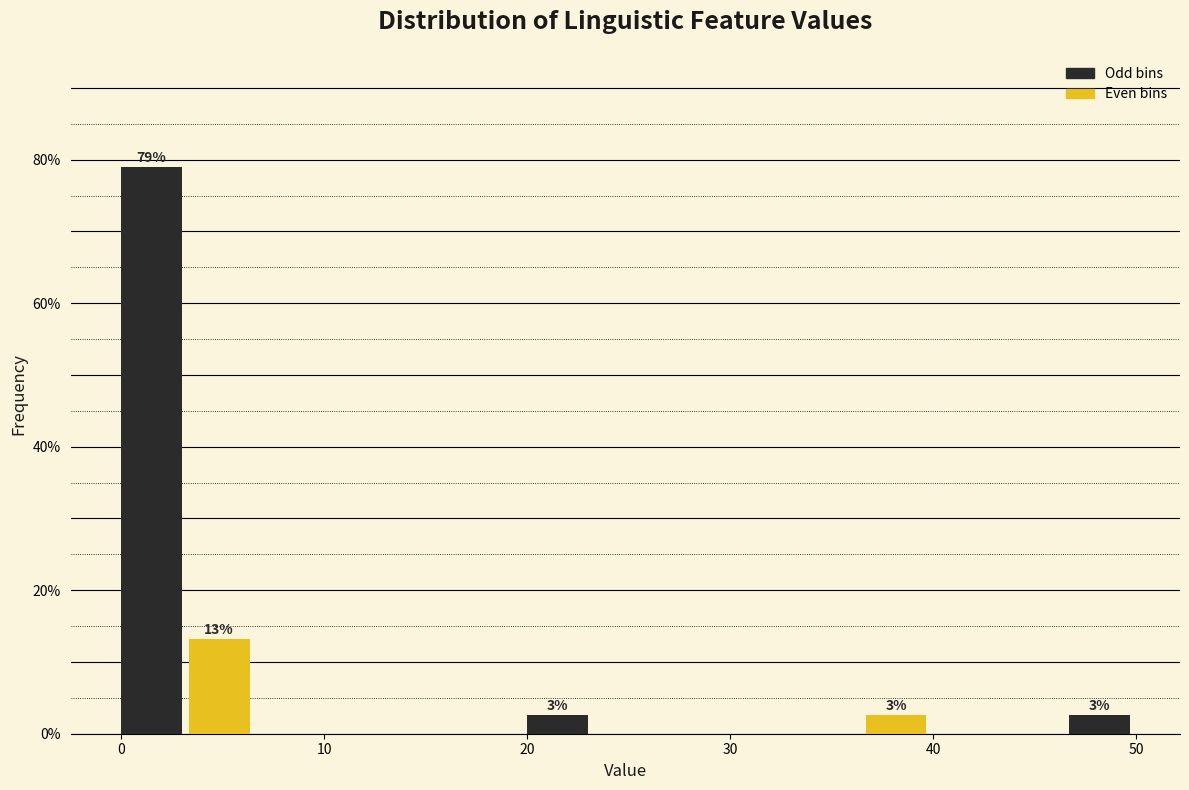

Around what value on the x-axis is the tallest bar? Give the approximate position of its centre, as read against the axis.

2